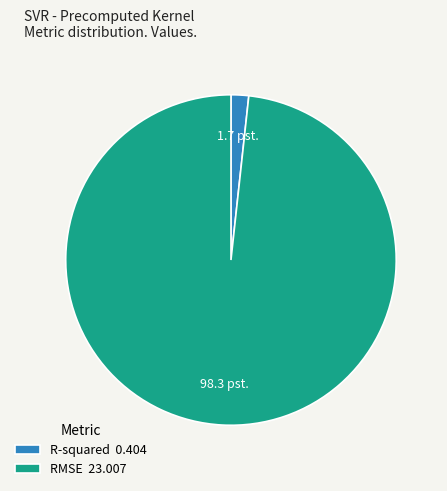

Which slice represents more than half of the pie?

RMSE